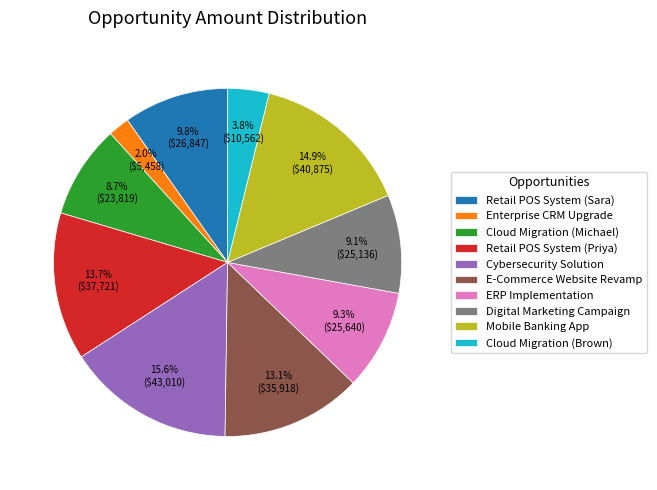

How much of the chart is everything except ERP Implementation?

90.7%